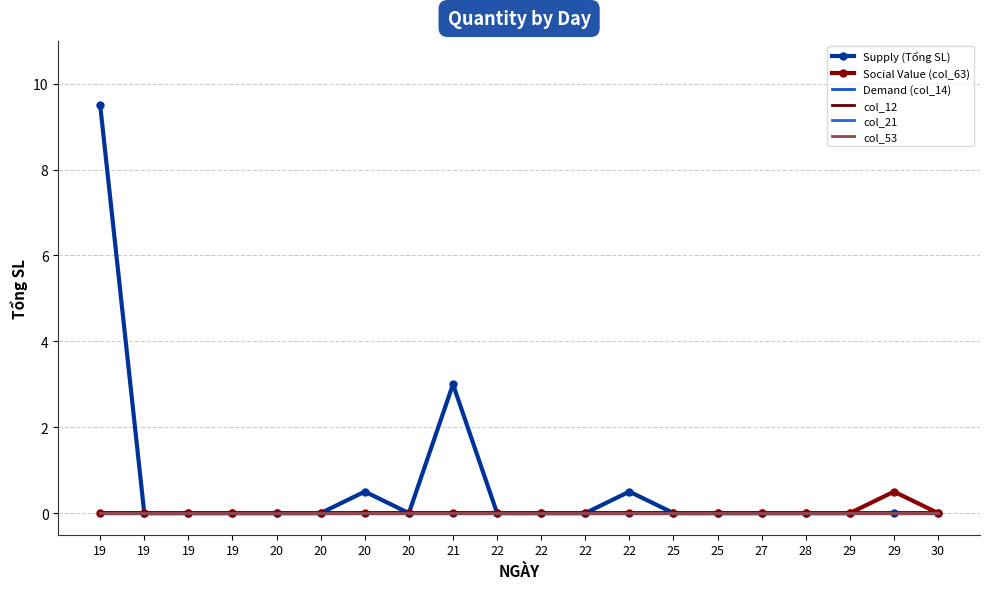

True or false: Social Value (col_63) and col_21 cross at least once.

False